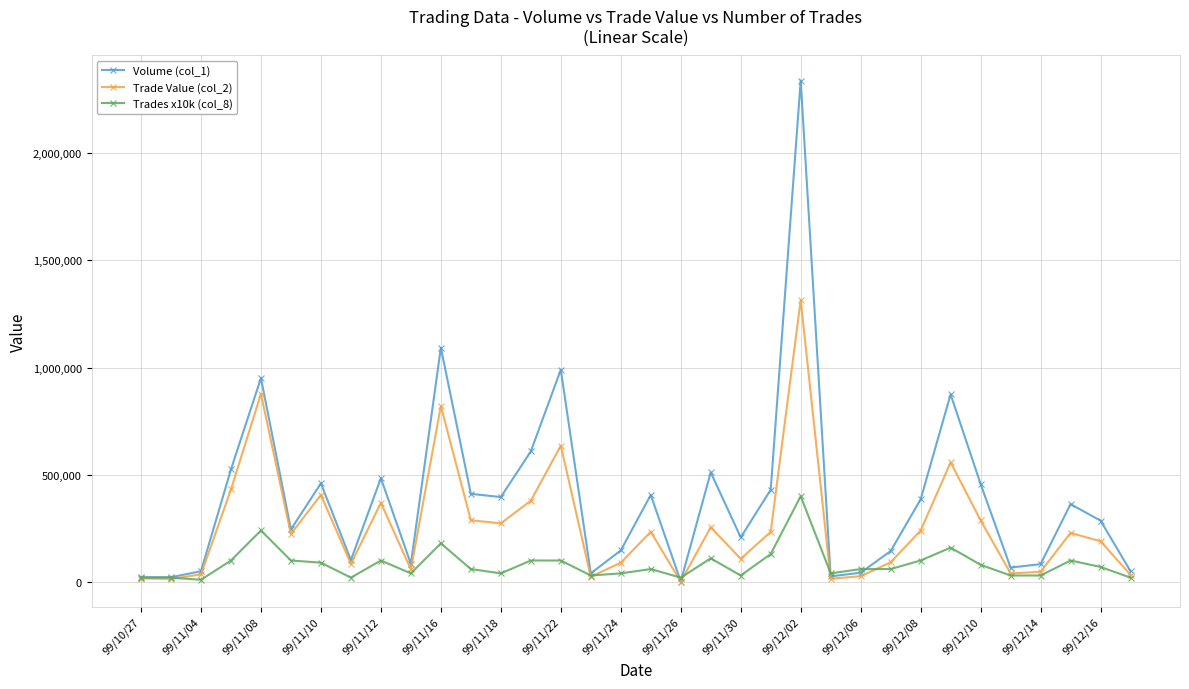

What is the maximum value shown in the chart?

2339000